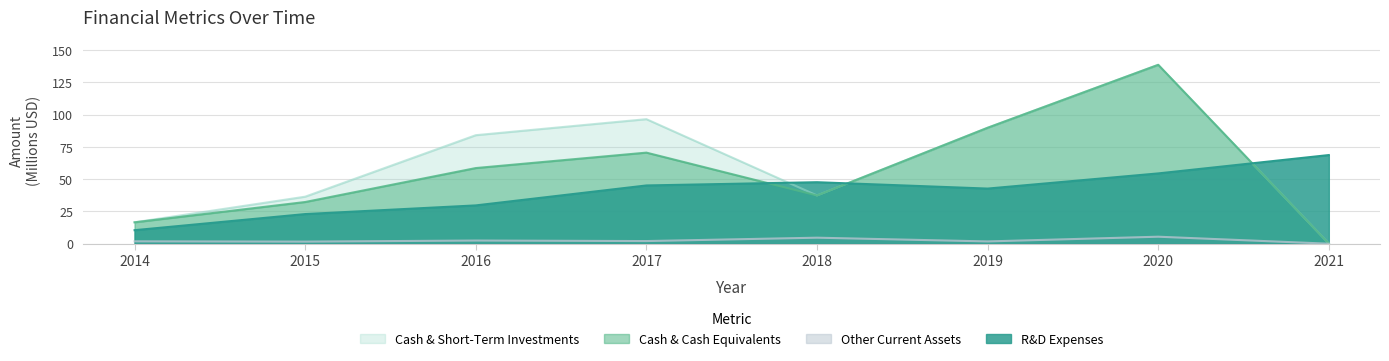

How many lines are shown in the chart?

4